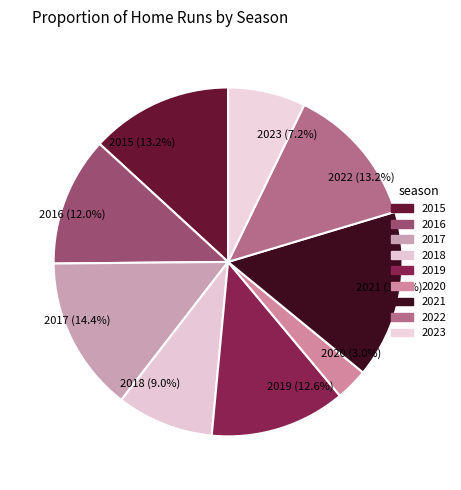

Count the number of slices in the pie.

9